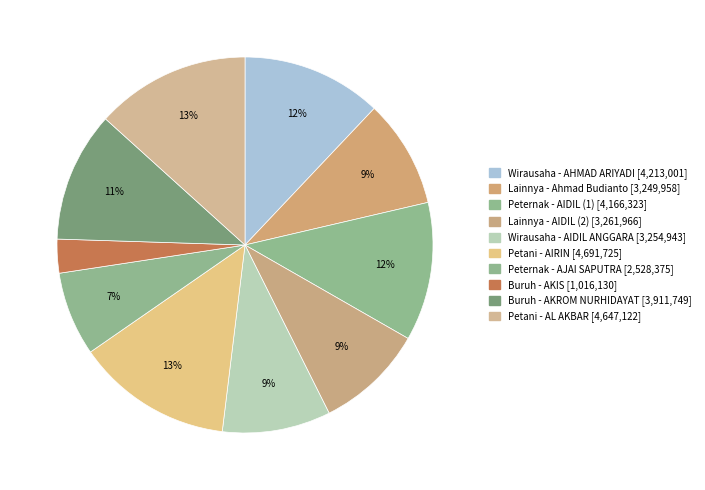

Which category has the smallest portion of the pie?

Buruh (AKIS)